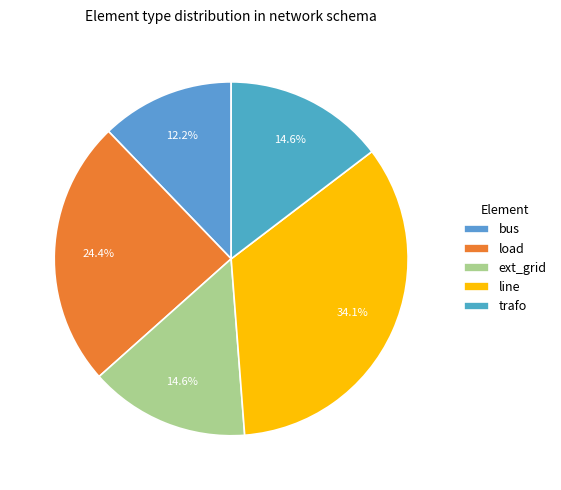

Combined, do ext_grid and bus account for over 50%?

No